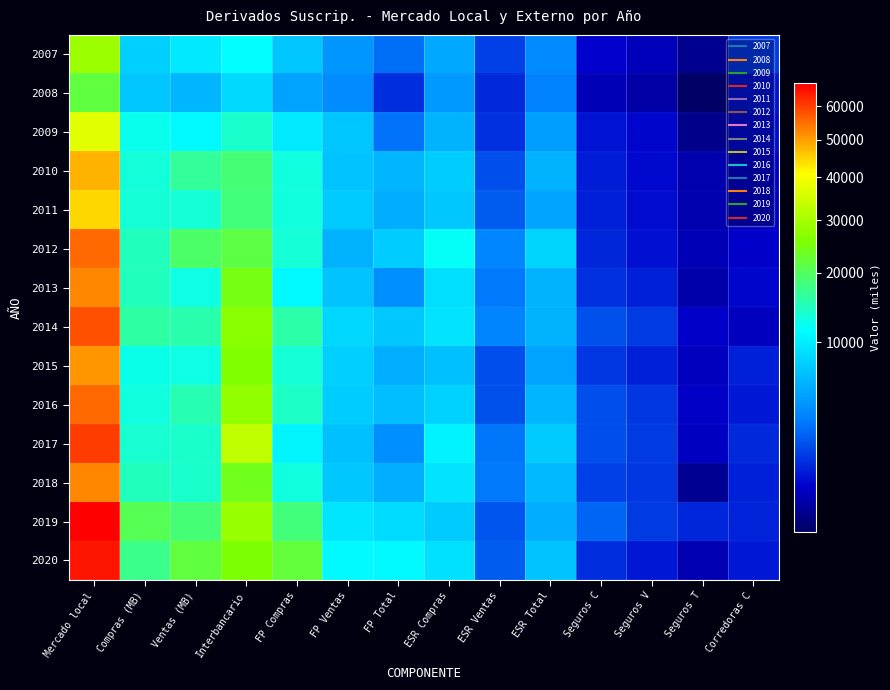

List the series in order of their peak value, highest first.

2019, 2020, 2017, 2014, 2016, 2012, 2018, 2013, 2015, 2010, 2011, 2009, 2007, 2008